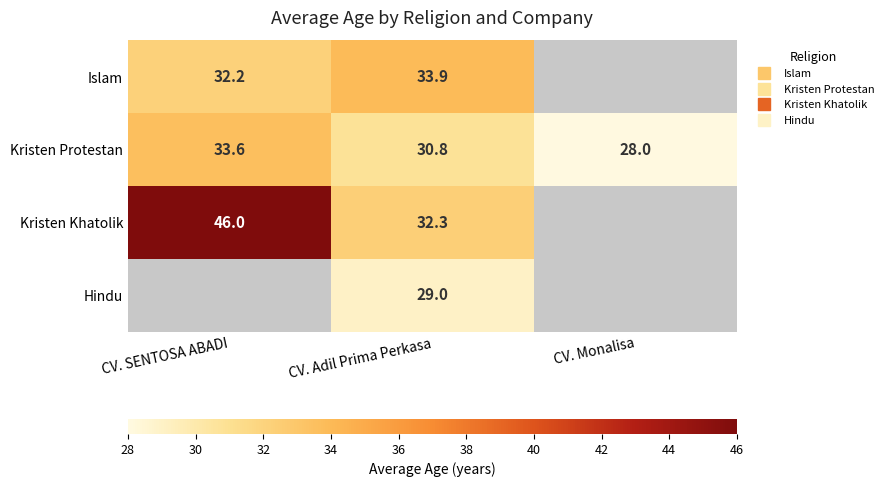

Which series changed the most between CV. SENTOSA ABADI and CV. Monalisa?

Kristen Protestan